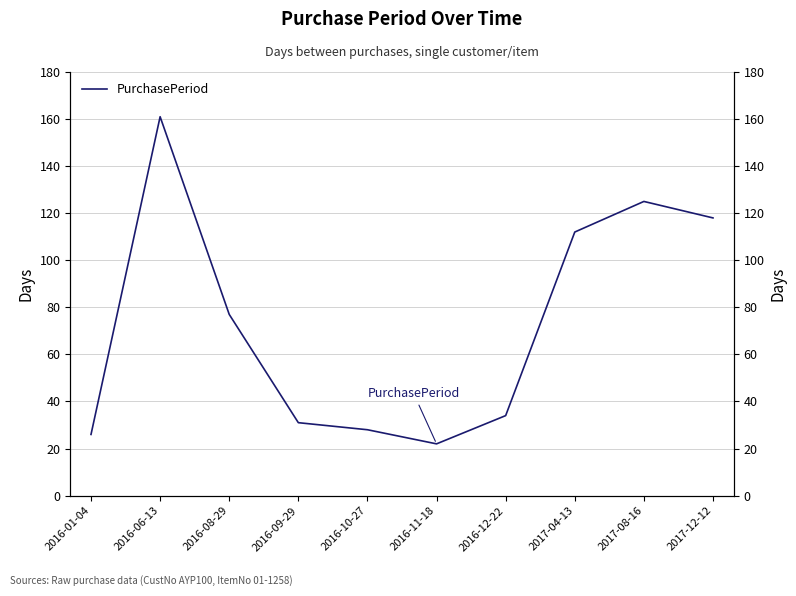

Rank the categories by value from lowest to highest.

2016-11-18, 2016-01-04, 2016-10-27, 2016-09-29, 2016-12-22, 2016-08-29, 2017-04-13, 2017-12-12, 2017-08-16, 2016-06-13